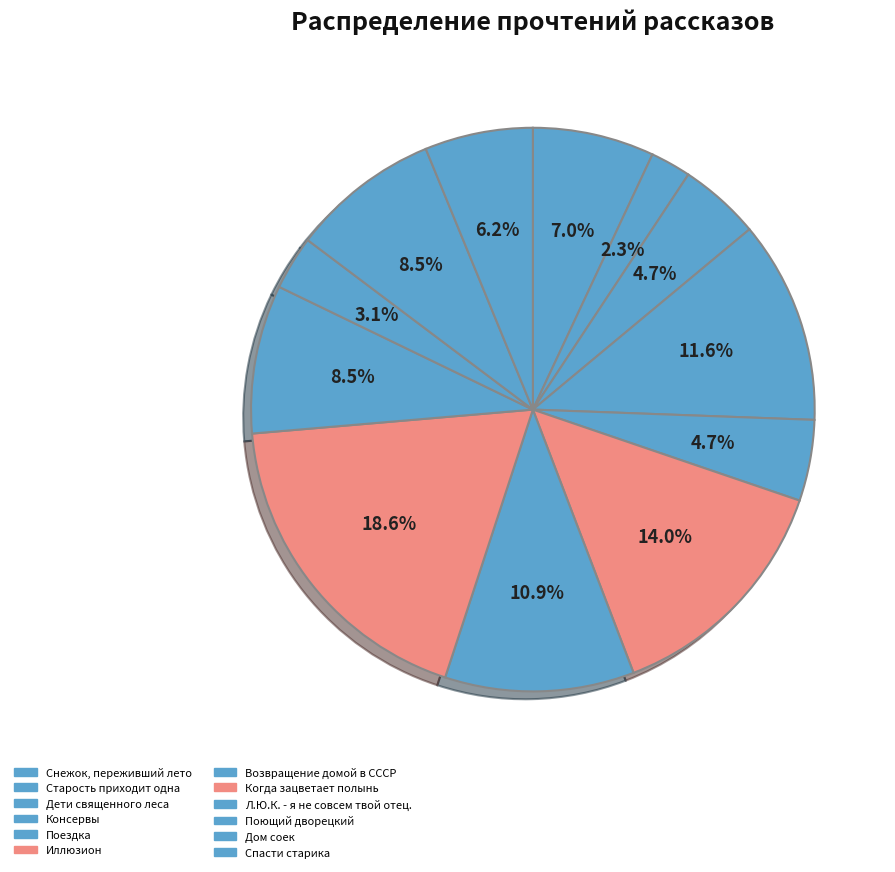

Rank the categories by value from lowest to highest.

Старость приходит одна, Поющий дворецкий, Дети священного леса, Поездка, Спасти старика, Снежок, переживший лето, Л.Ю.К. - я не совсем твой отец., Дом соек, Возвращение домой в СССР, Консервы, Иллюзион, Когда зацветает полынь